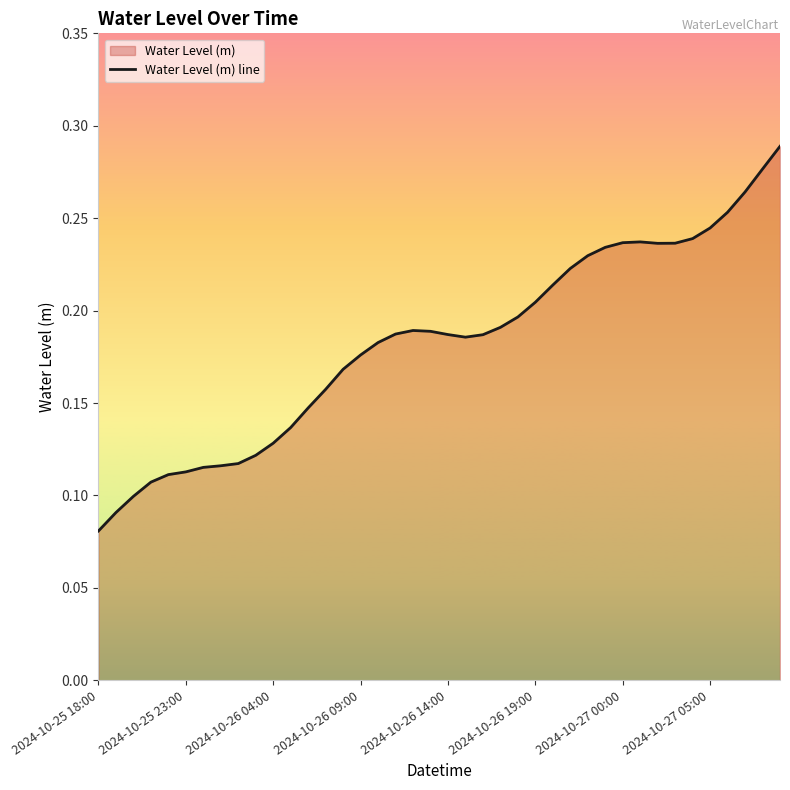

True or false: the data has more than 0 interior local peaks.

True